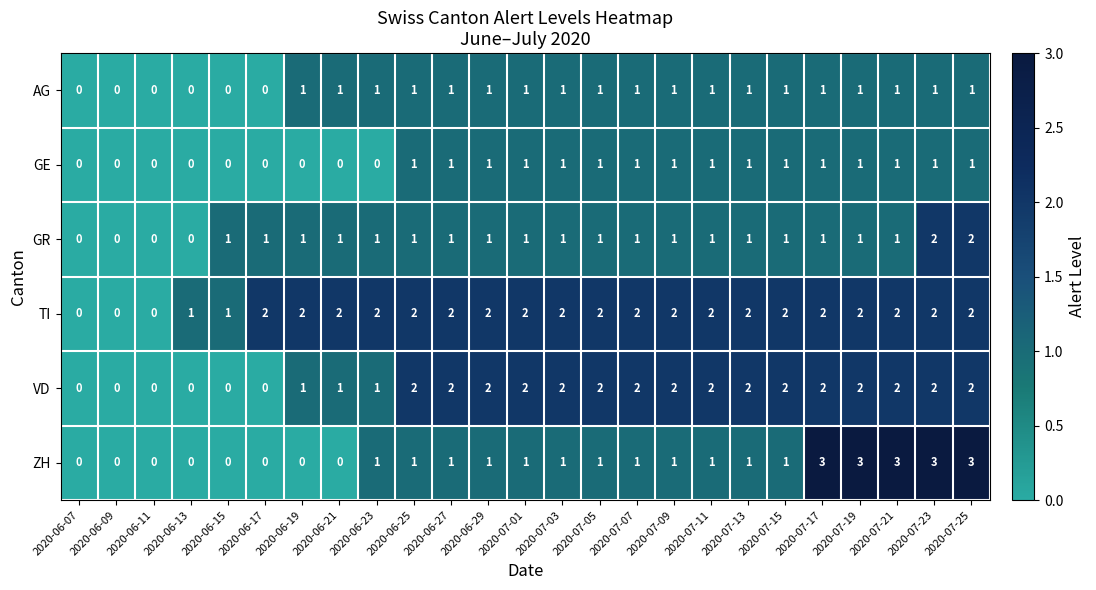

How many GE values are between 0 and 1?

25